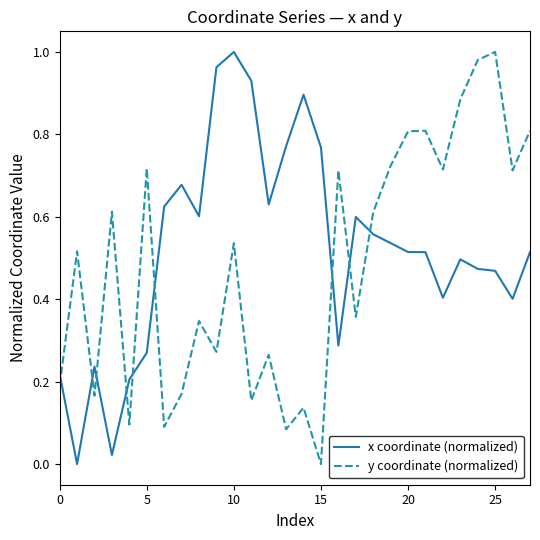

How many intersections are there between x coordinate (normalized) and y coordinate (normalized)?

9